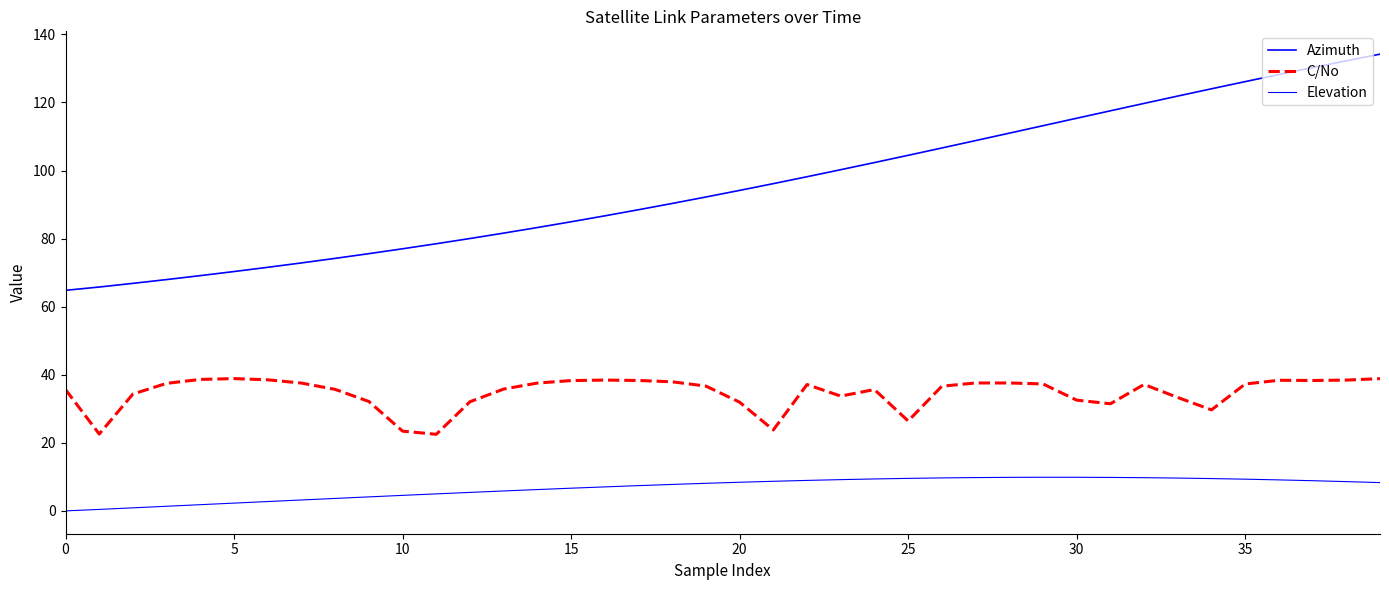

How many lines are shown in the chart?

3